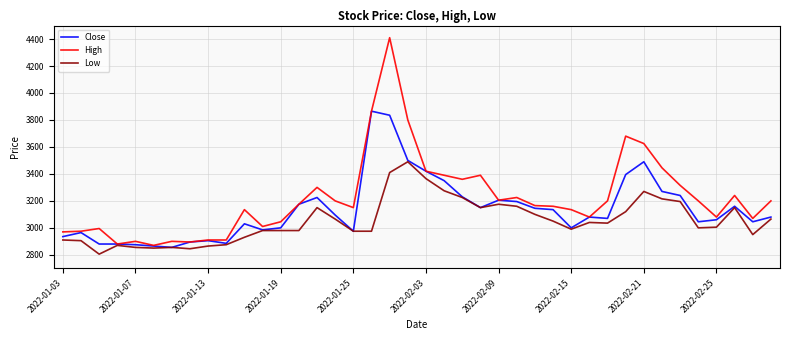

Which series has the largest range (max minus min)?

High